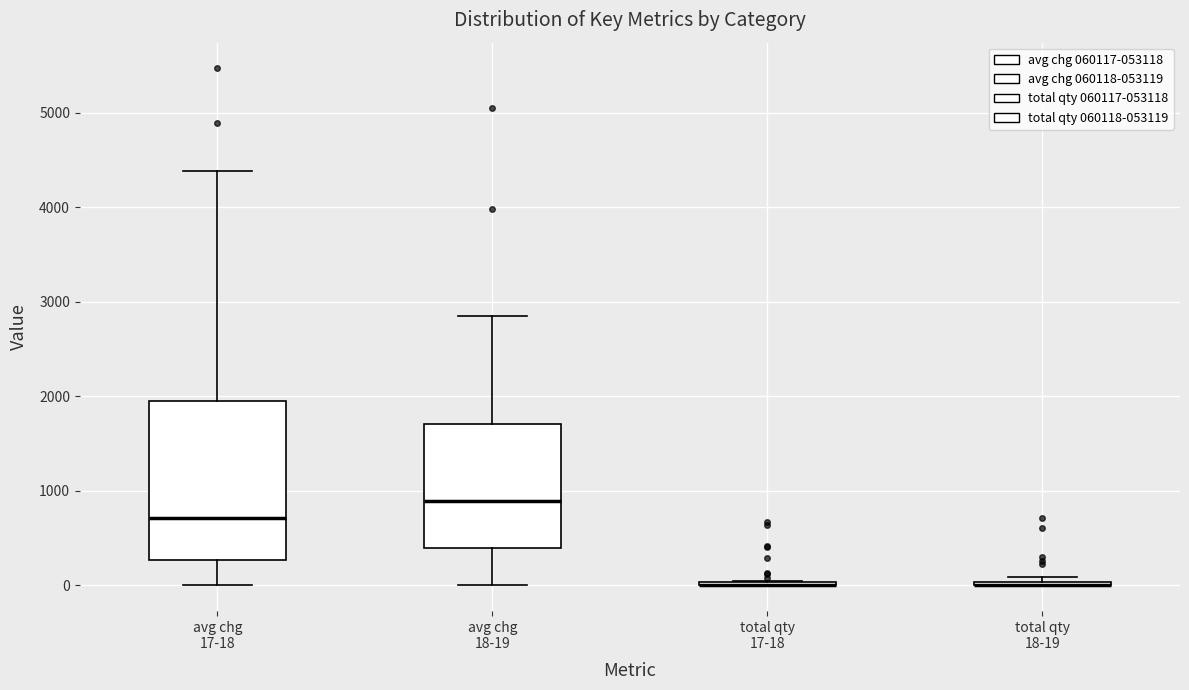

Reading left to right, read every box against the y-axis: the position of its median line, the range the box covers, and the ends of its whiskers. The values are not printed on the chart, so give them approximately, as read against the axis.

avg chg 17-18: median 700, box 300 to 1900, whiskers 0 to 4400
avg chg 18-19: median 900, box 400 to 1700, whiskers 0 to 2800
total qty 17-18: box collapsed to a line at 0, whiskers 0 to 0
total qty 18-19: box collapsed to a line at 0, whiskers 0 to 100